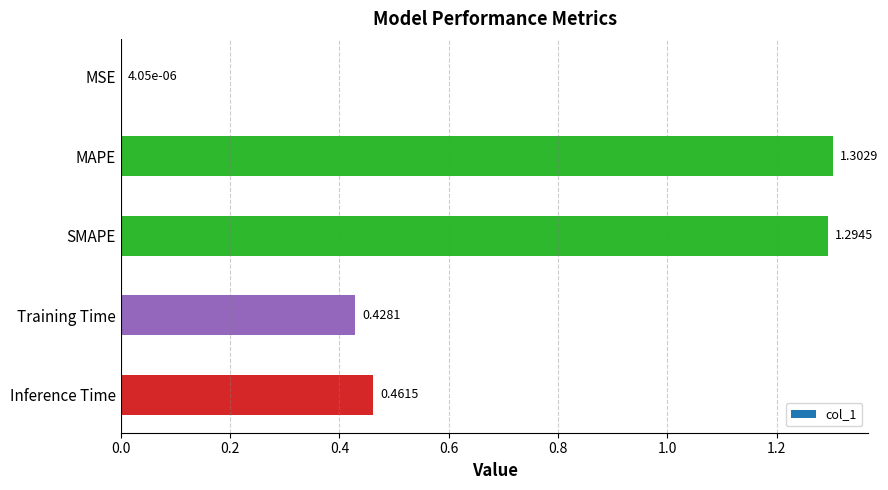

Between Inference Time and Training Time, which is larger?

Inference Time